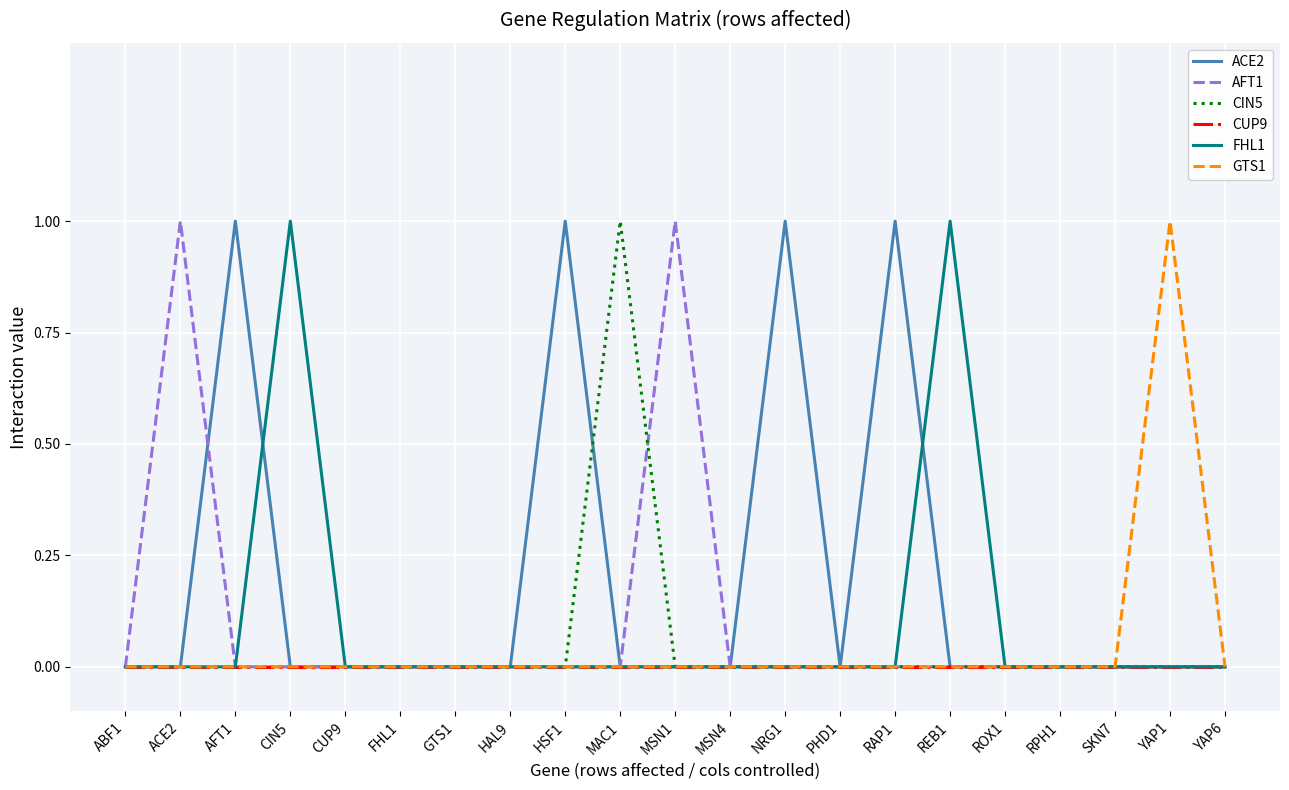

Which series has the largest total across all categories?

ACE2